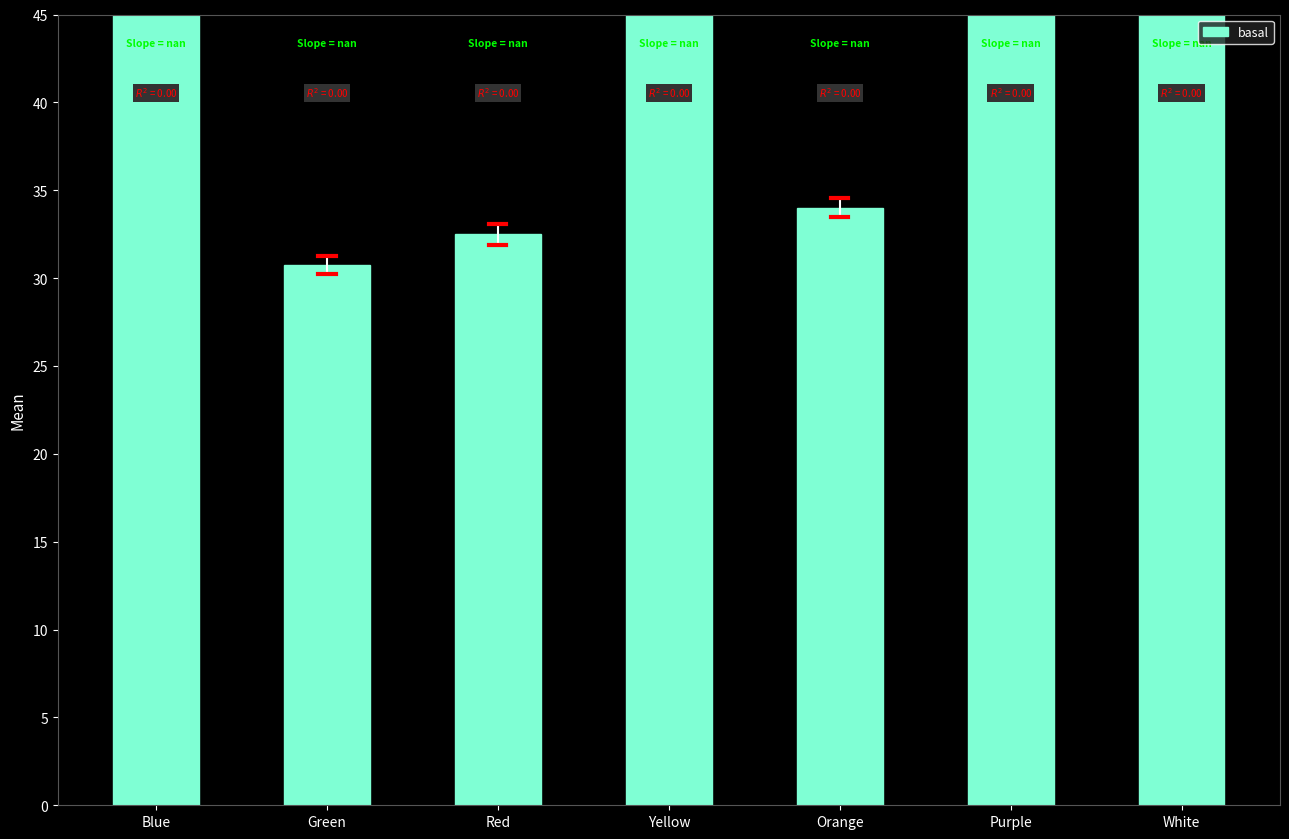

What is the approximate value at Red?

32.5